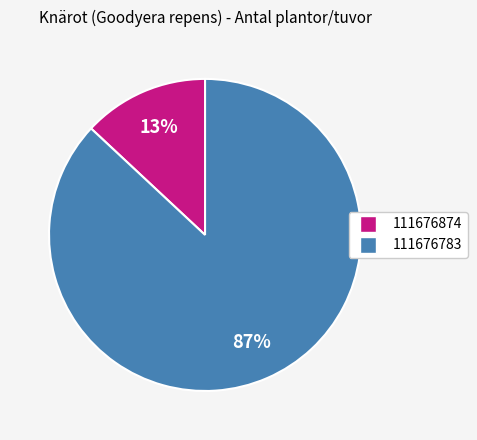

Is it true that 111676874 is 25% of the pie?

False